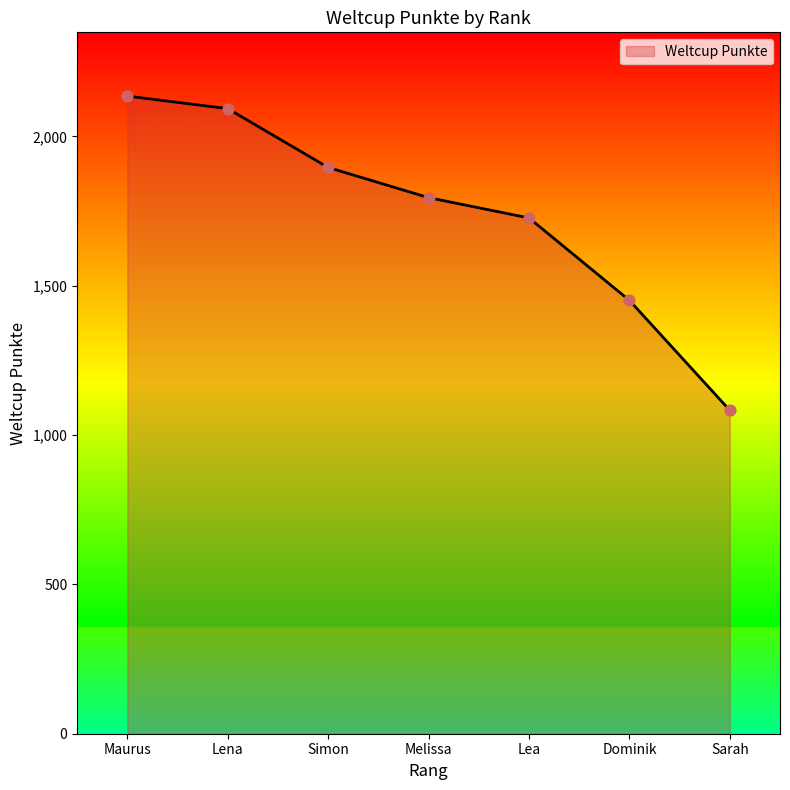

What is the change in value from Lena to Dominik?

-642